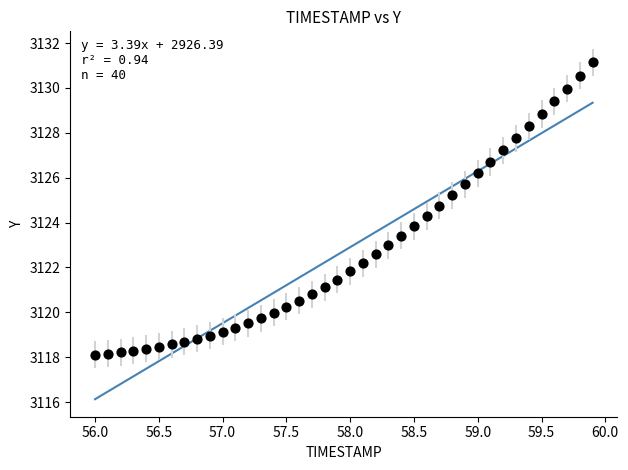

What is the range of X values (max minus min)?

3.9